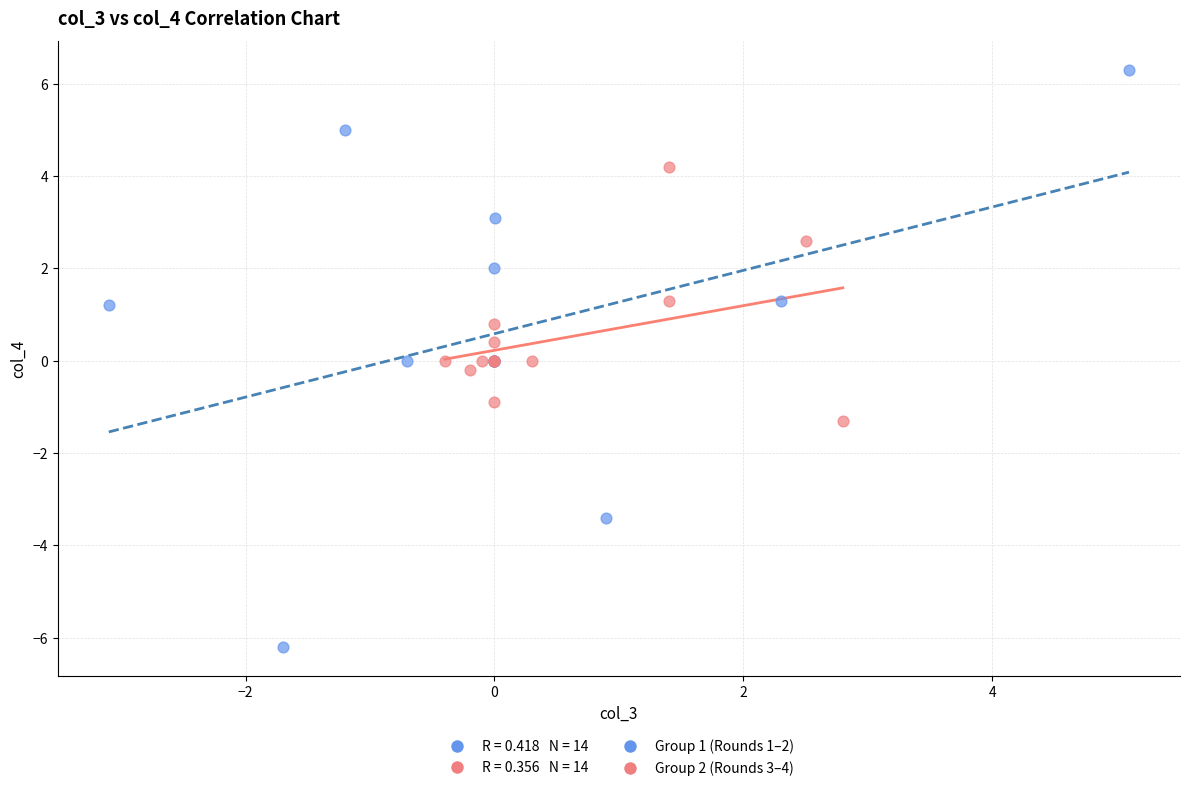

Which series contains the highest Y value?

Group 1 (Rounds 1–2)